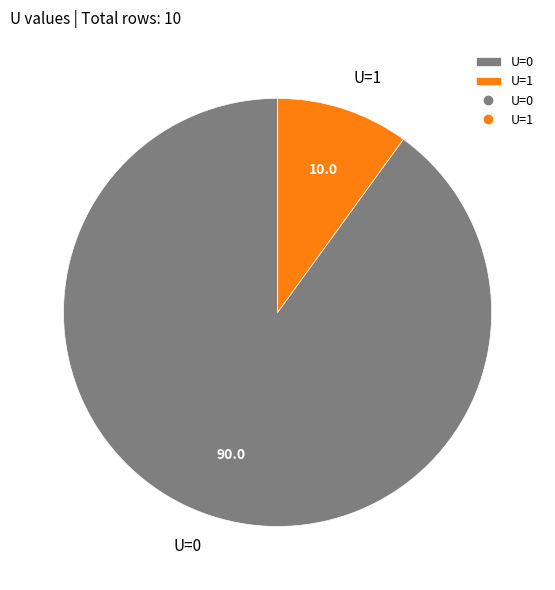

What is the majority slice?

U=0